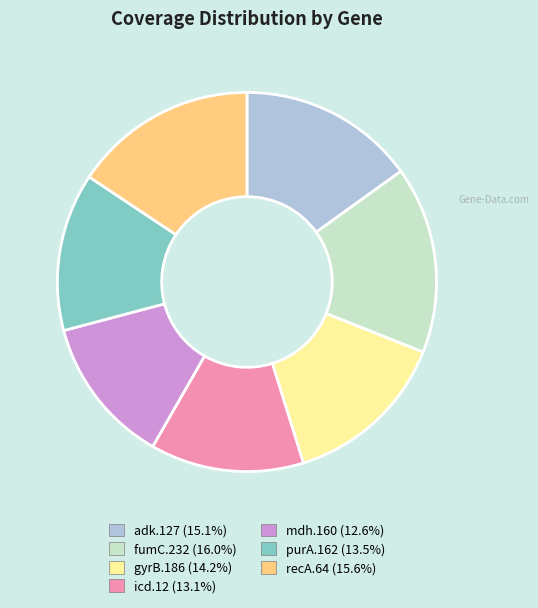

Does mdh.160 represent more than half of the total?

No